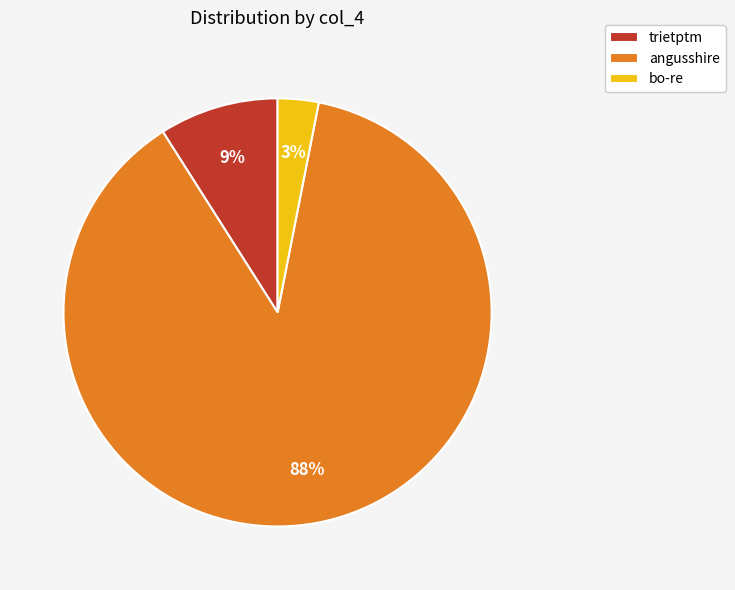

Is there a majority slice in this chart?

Yes